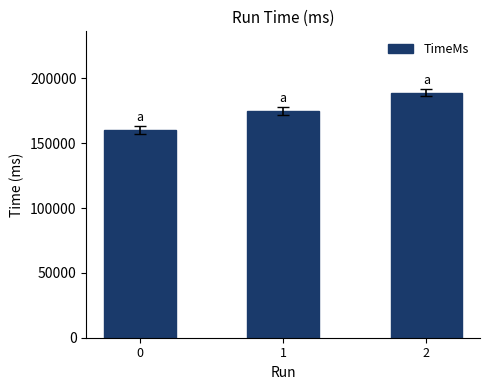

Are the bars grouped side by side (vs. stacked)?

No